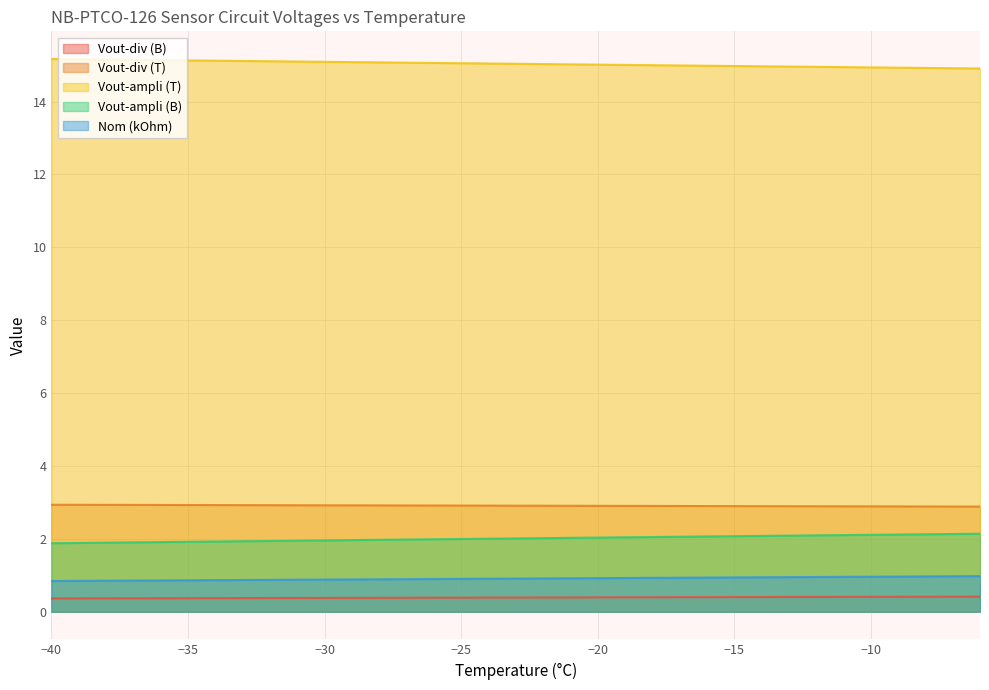

Which series has the largest range (max minus min)?

Vout-ampli (B)